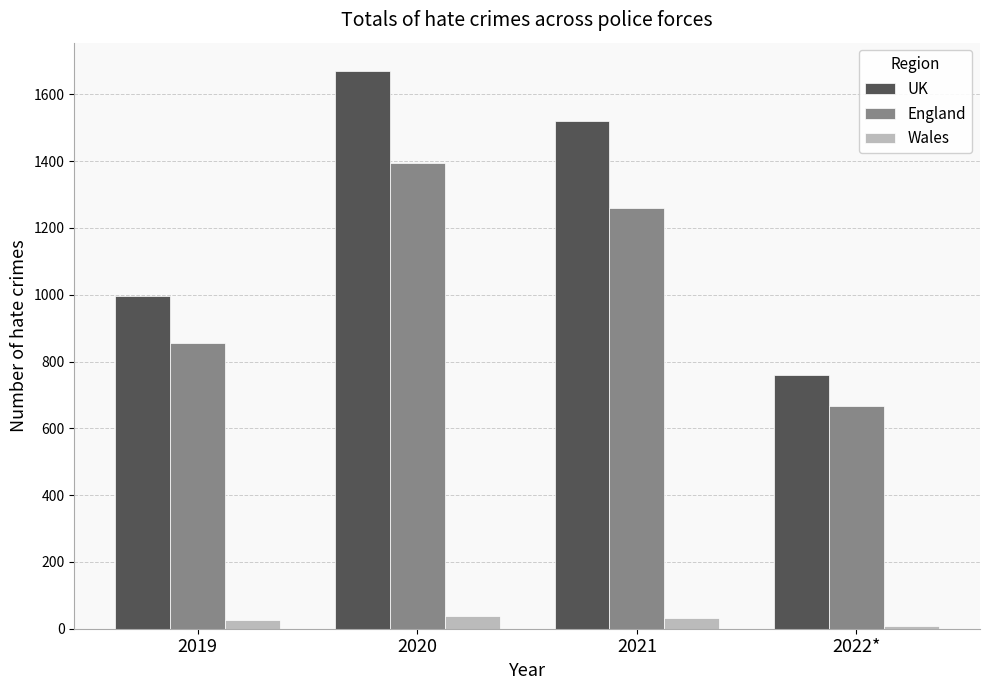

What are all the series names shown in the legend?

UK, England, Wales